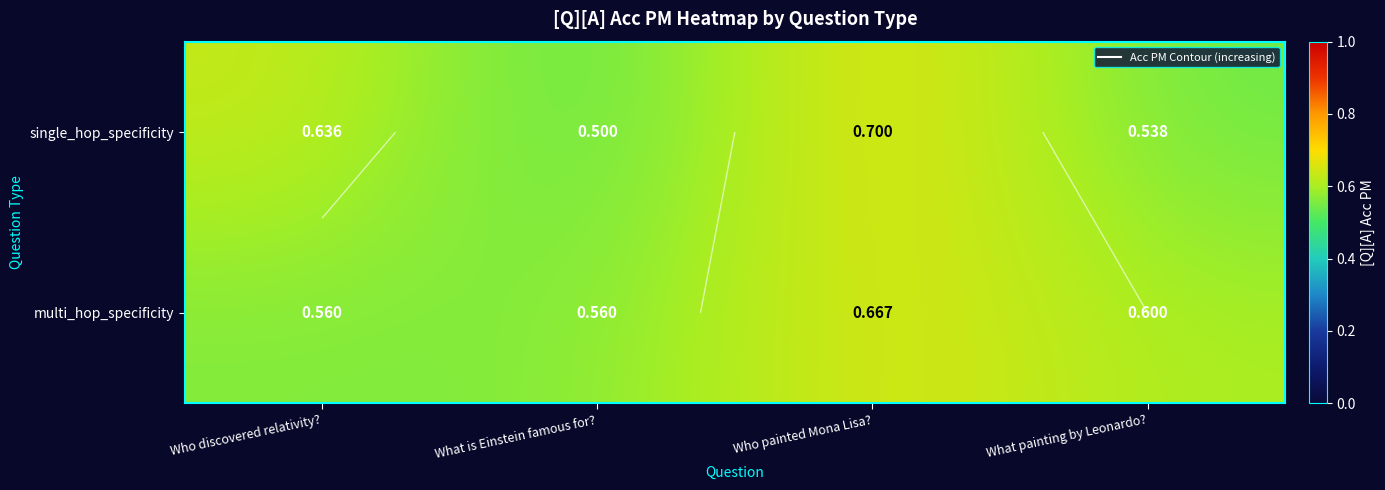

How many data points does each series have?

4